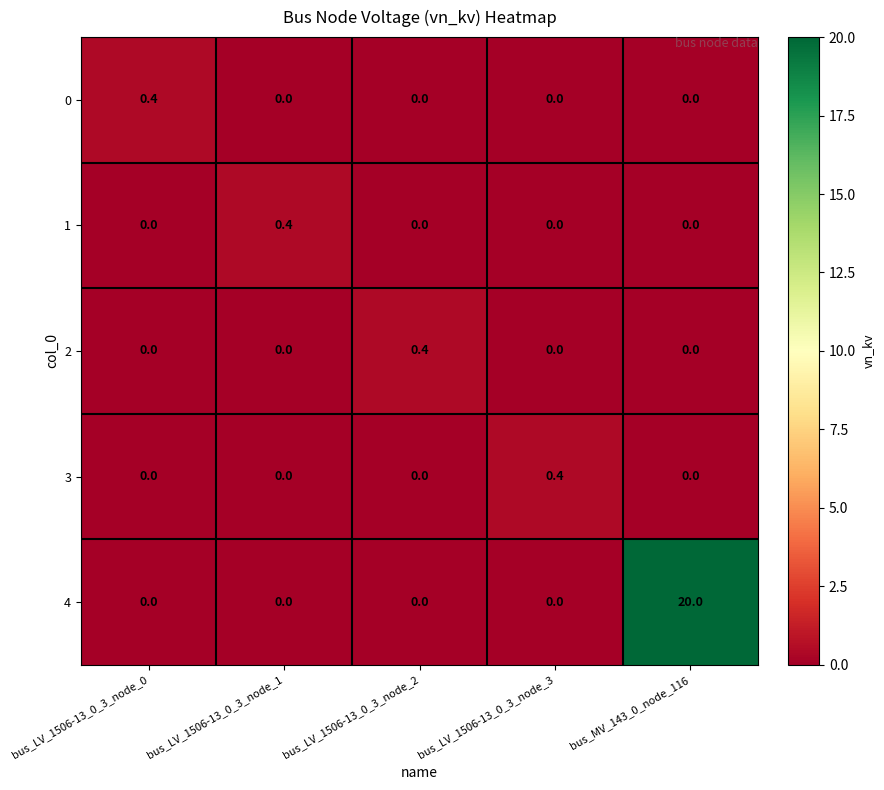

True or false: 3 has a value of 0.0 at bus_MV_143_0_node_116.

True